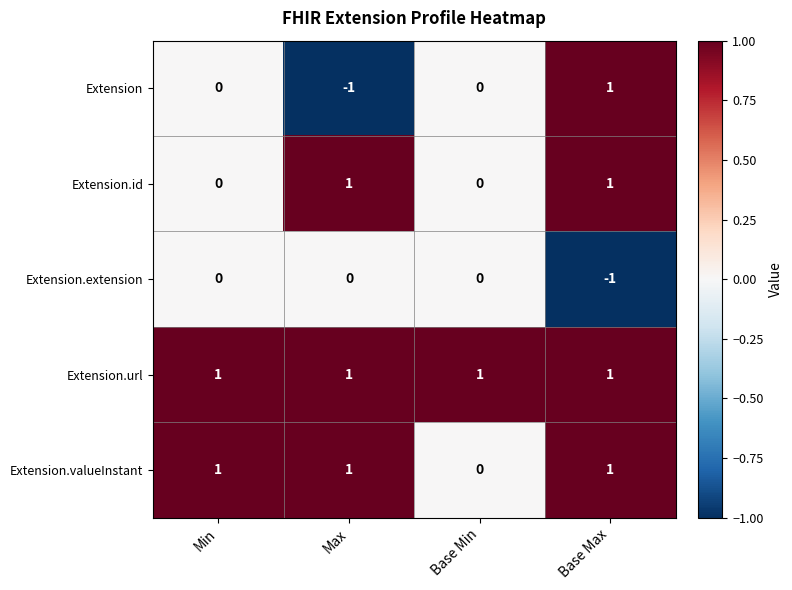

At which category is the sum across all series the highest?

Base Max